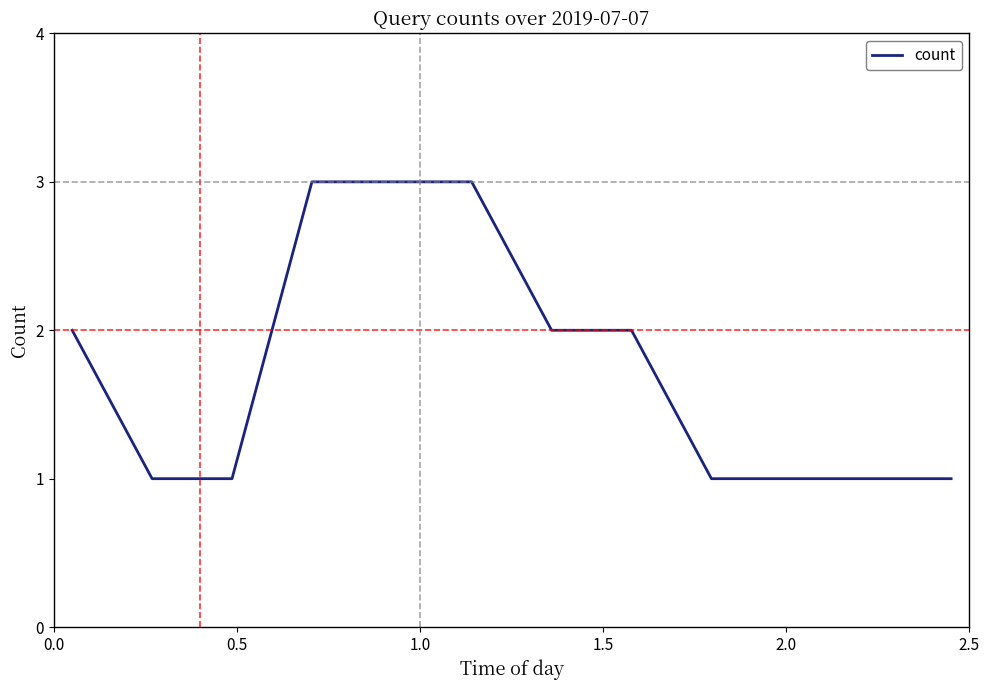

What is the maximum value shown in the chart?

3